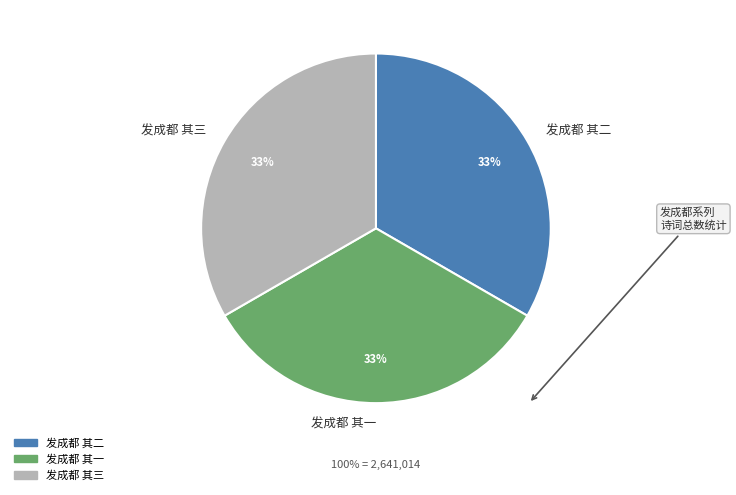

Rank the categories by value from highest to lowest.

发成都 其一, 发成都 其二, 发成都 其三